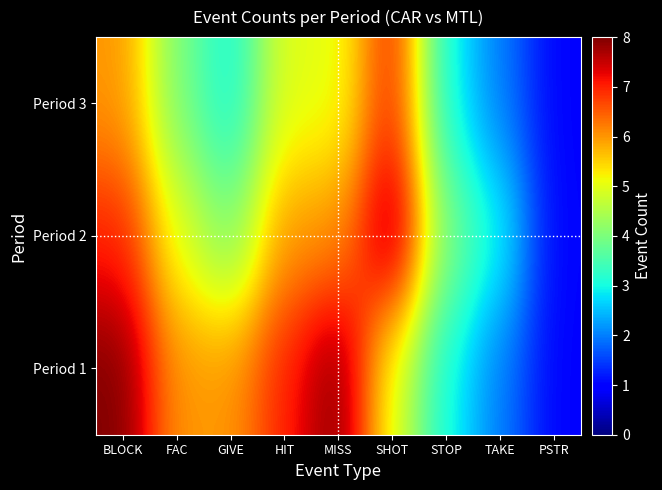

Which label corresponds to the largest value in the chart?

BLOCK